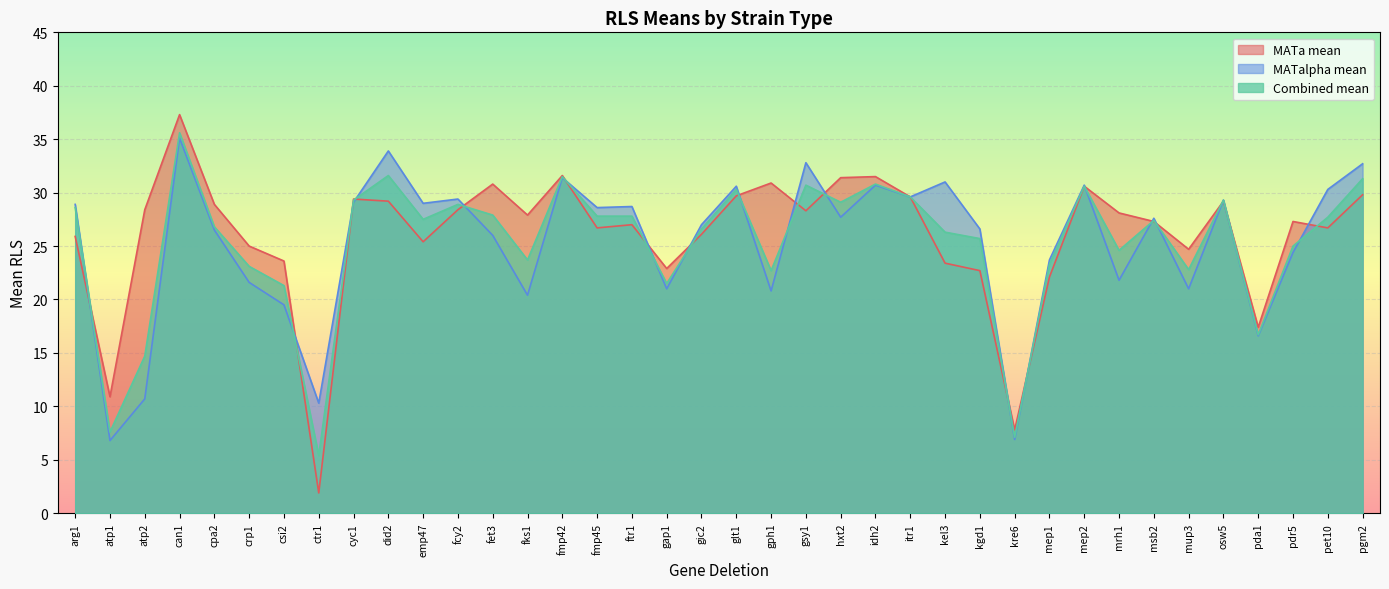

The value of MATalpha mean at idh2 is 50.4. True or false?

False